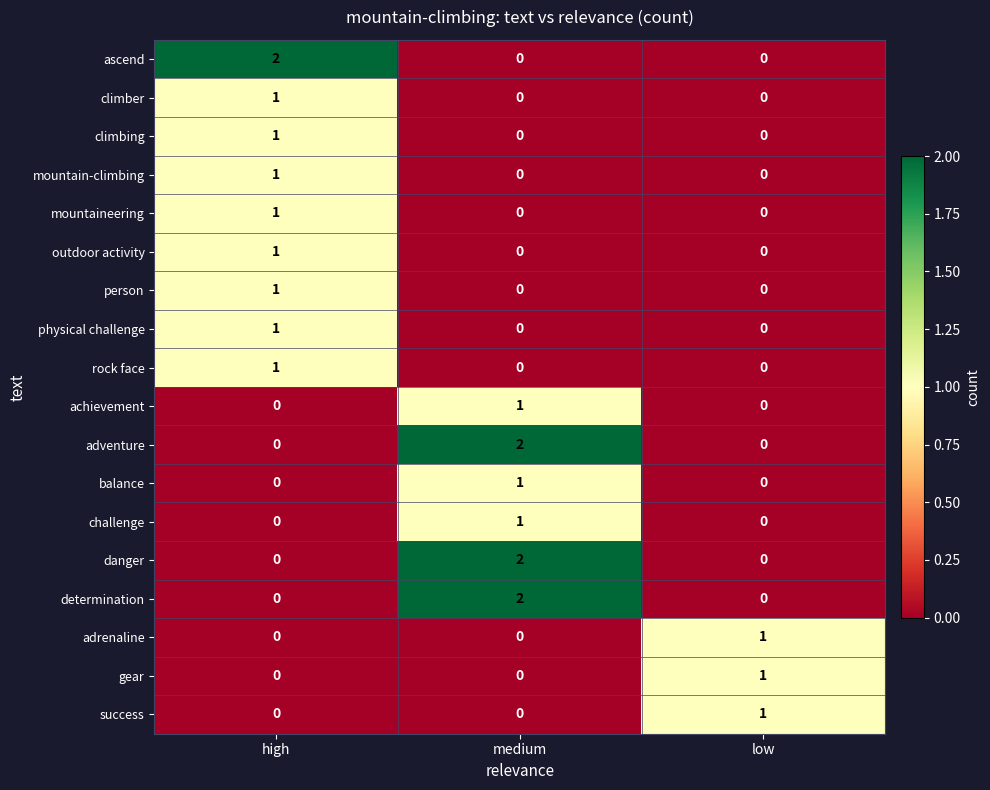

The physical challenge series shows 1 at high. True or false?

True